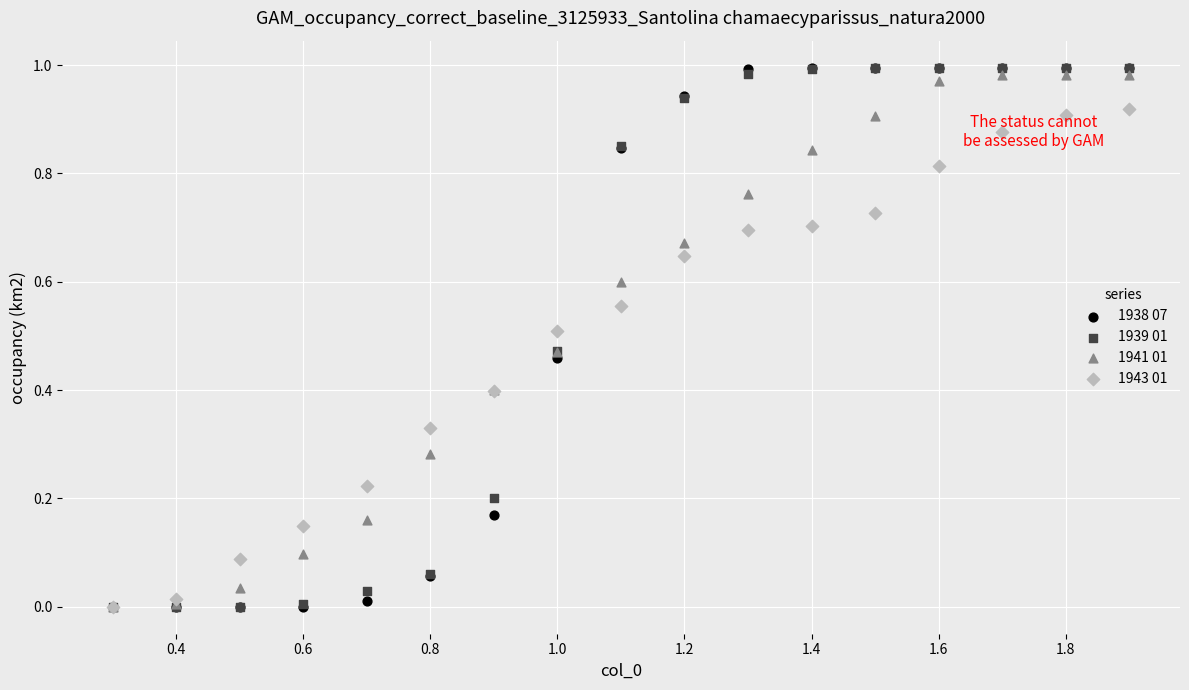

What are all the series names shown in the legend?

1938 07, 1939 01, 1941 01, 1943 01